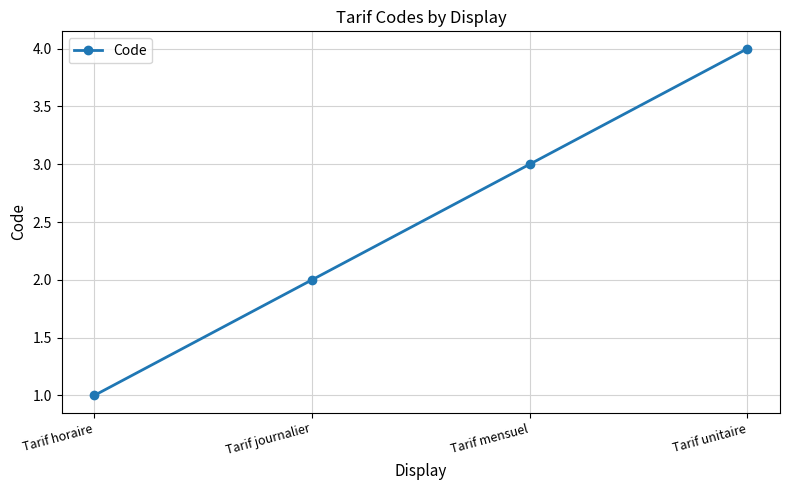

Does the chart have visible grid lines?

Yes